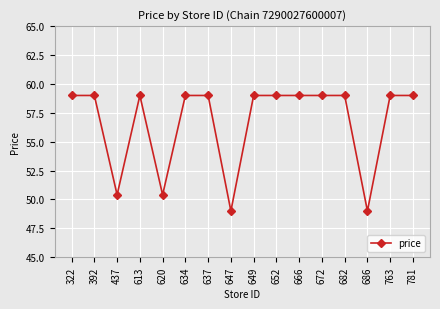

Is it true that the value at 781 is 93.8?

False